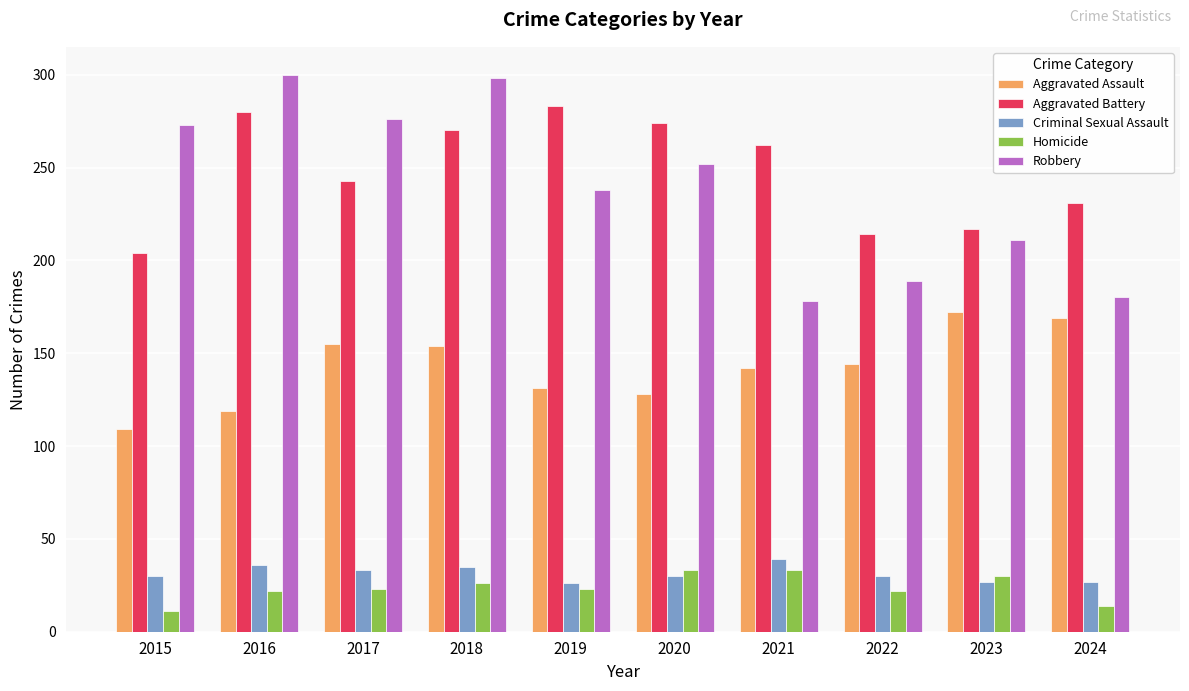

Where does the Aggravated Assault series first go above 144?

2017